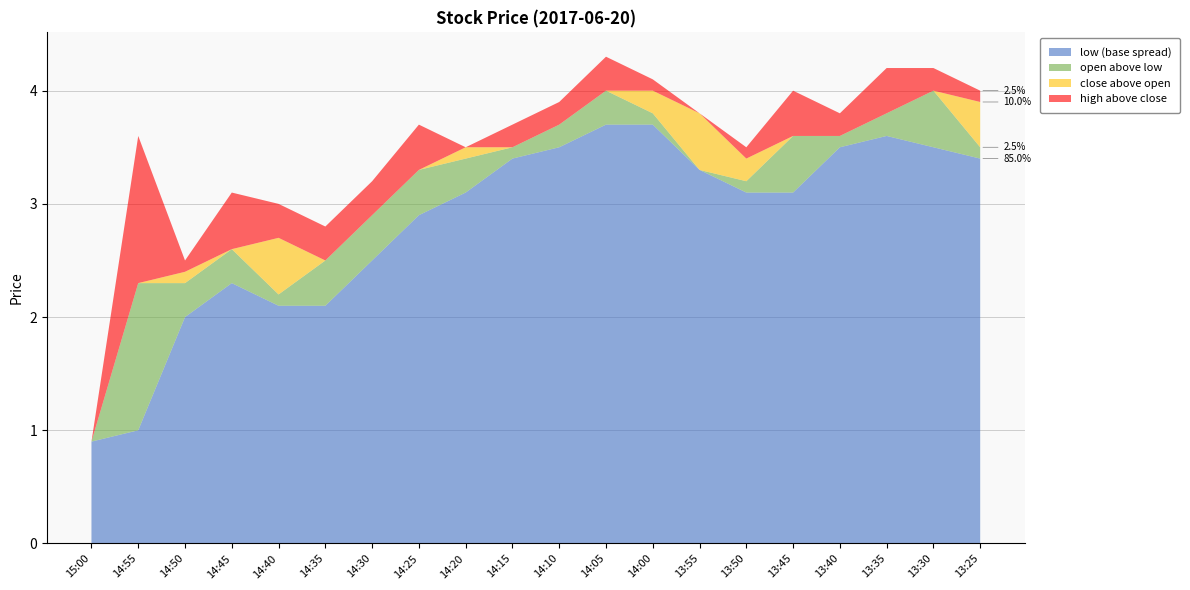

At which label does low (base spread) reach its minimum?

15:00